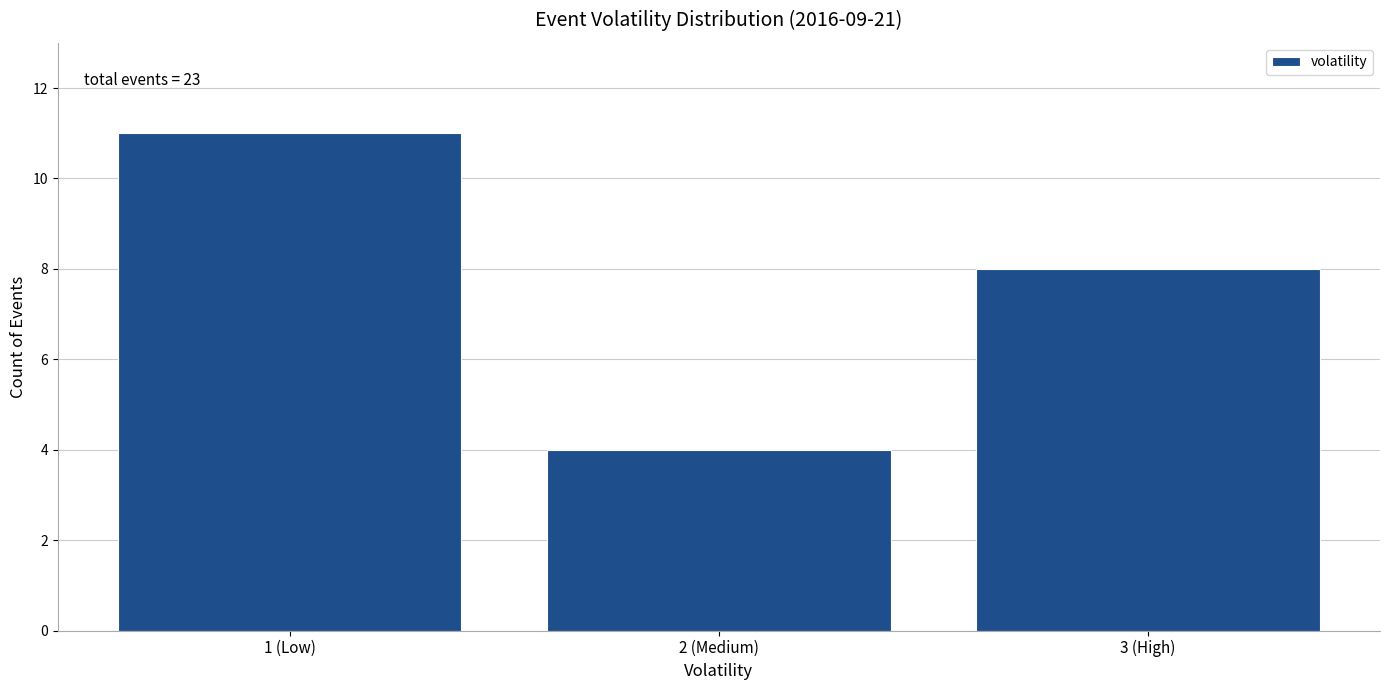

Reading left to right, list all the values displayed in this chart.

1 (Low)=11	2 (Medium)=4	3 (High)=8